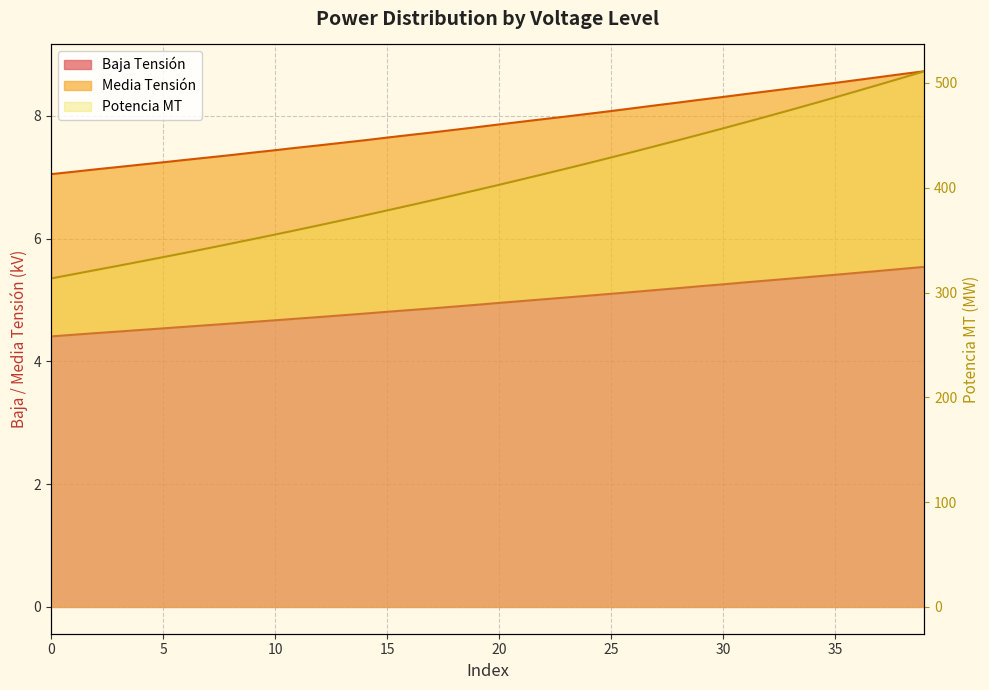

What is the highest value of the Media Tensión series?

8.7